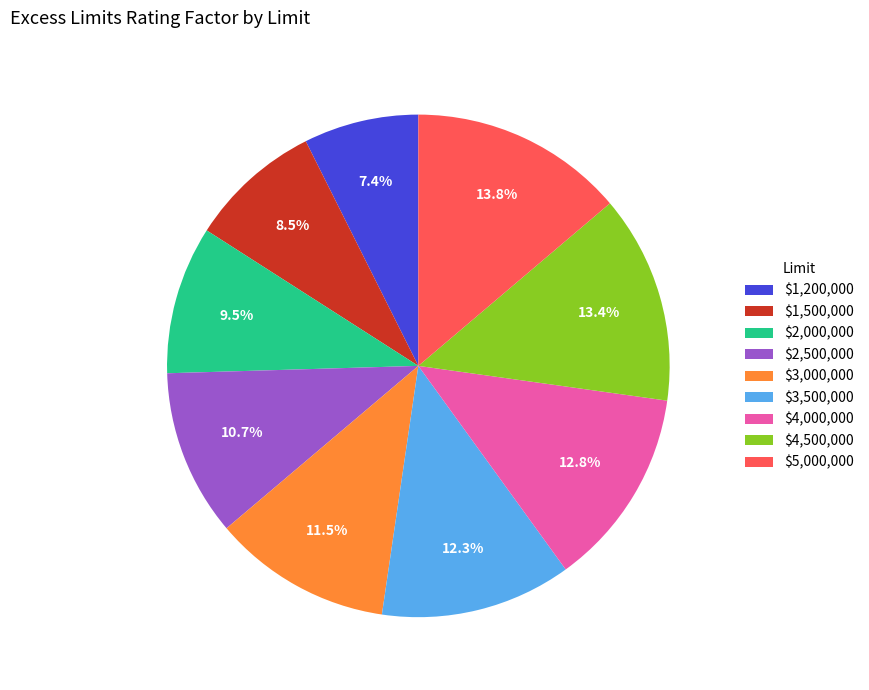

To the nearest percent, what is the difference between the largest and smallest slice percentages?

6%